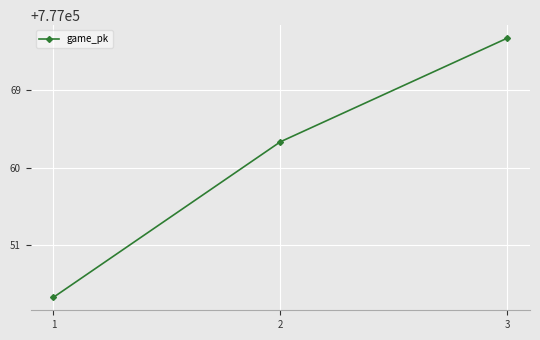

What is the difference between the values at 1 and 3?

30